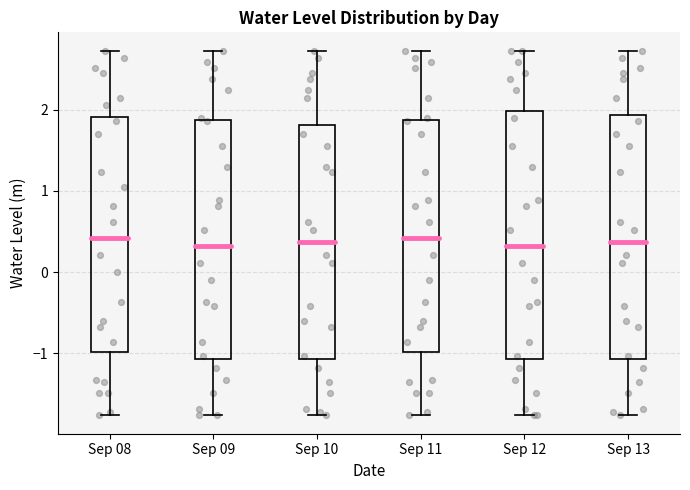

Where is the upper edge of the box for Sep 13 on the y-axis? The values are not printed on the chart, so give them approximately, as read against the axis.

1.9